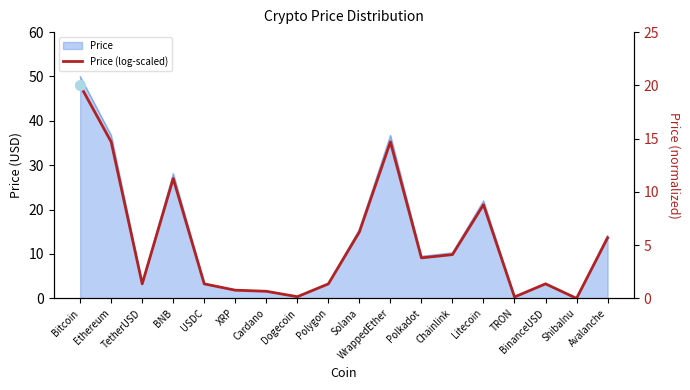

Where is the data nearest to the value 10?

Litecoin